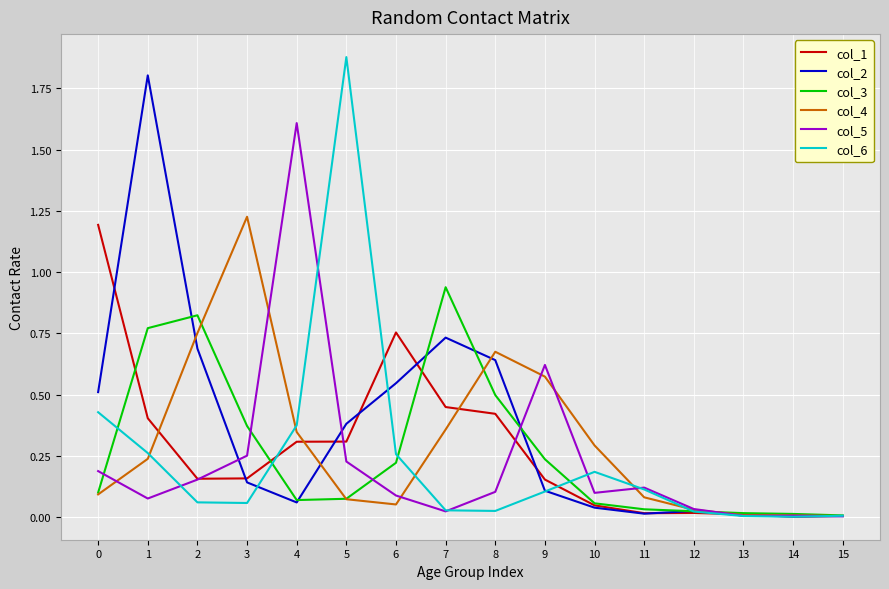

At which category is the sum across all series the highest?

1